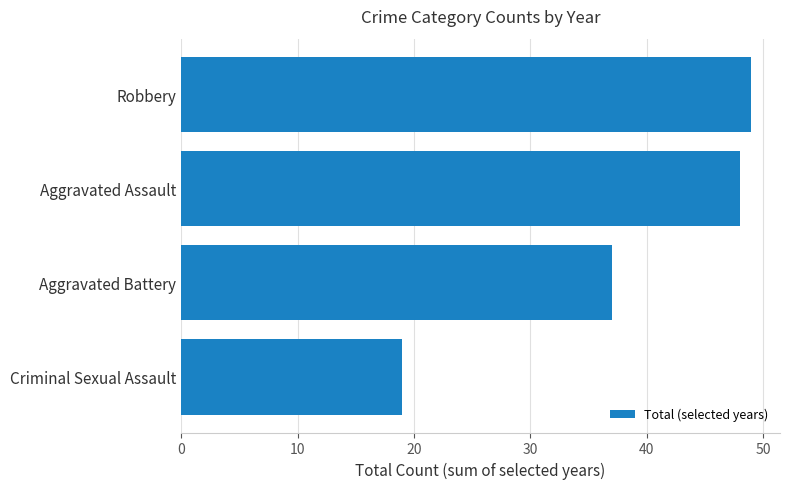

Rank the categories by value from highest to lowest.

Robbery, Aggravated Assault, Aggravated Battery, Criminal Sexual Assault